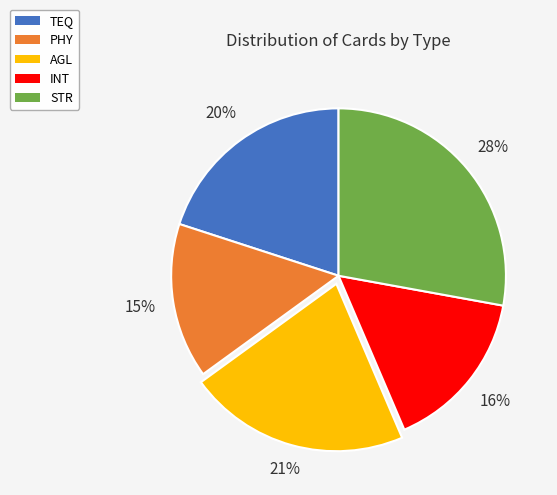

How many segments does this pie chart have?

5